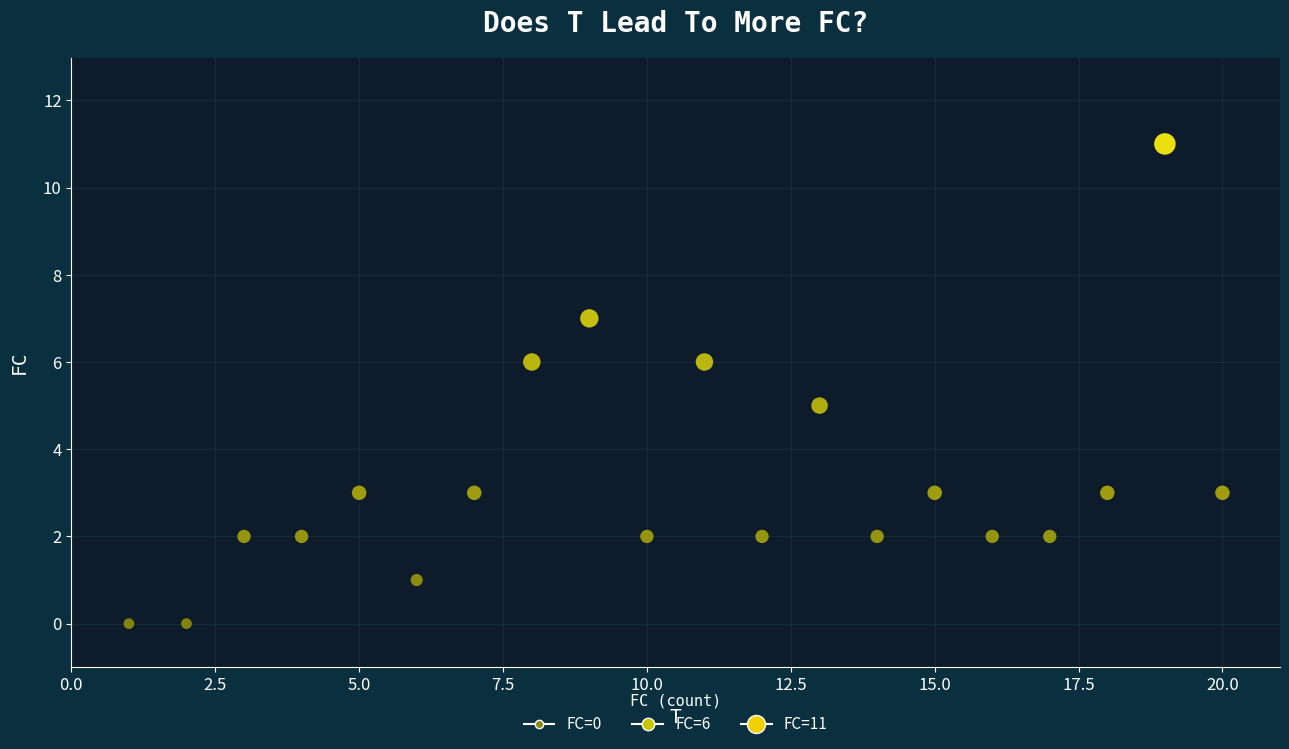

List the coordinates of all points as (X, Y) pairs, reading left to right.

(1, 0)  (2, 0)  (3, 2)  (4, 2)  (5, 3)  (6, 1)  (7, 3)  (8, 6)  (9, 7)  (10, 2)  (11, 6)  (12, 2)  (13, 5)  (14, 2)  (15, 3)  (16, 2)  (17, 2)  (18, 3)  (19, 11)  (20, 3)